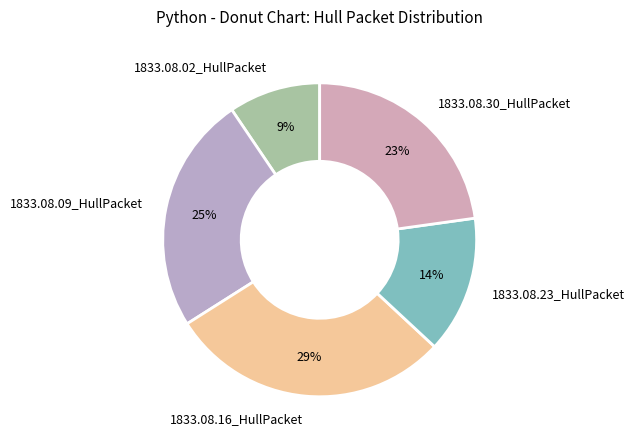

Count the number of slices in the pie.

5